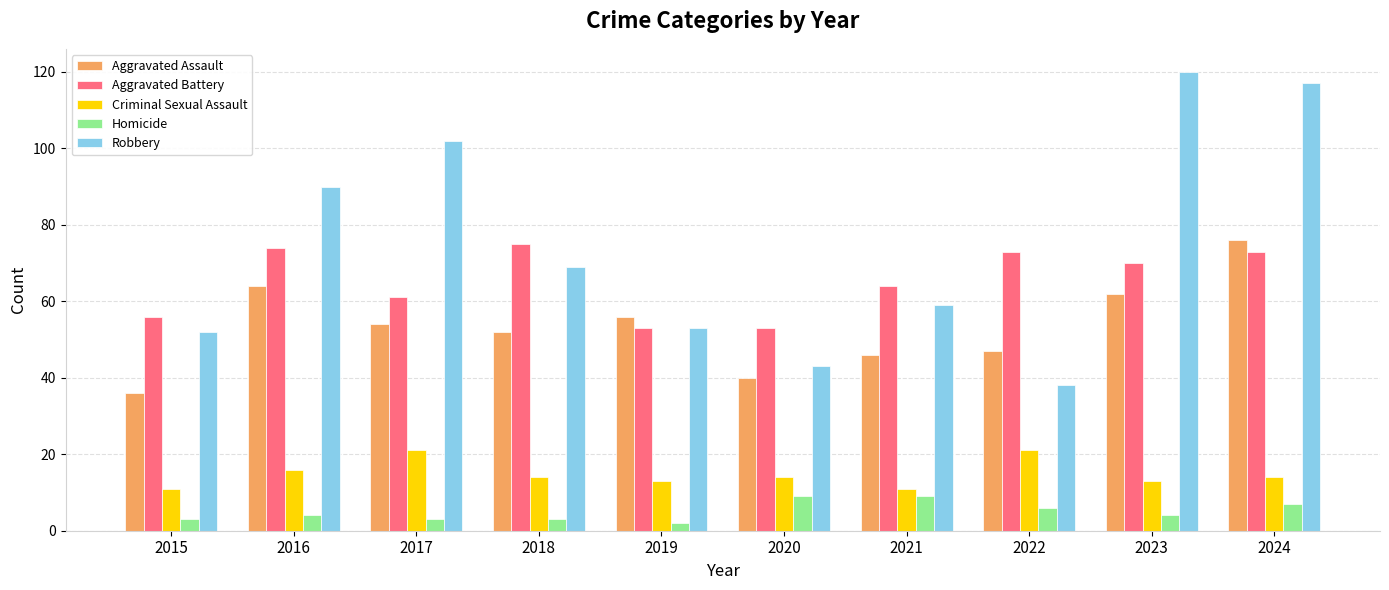

Are the bars horizontal?

No